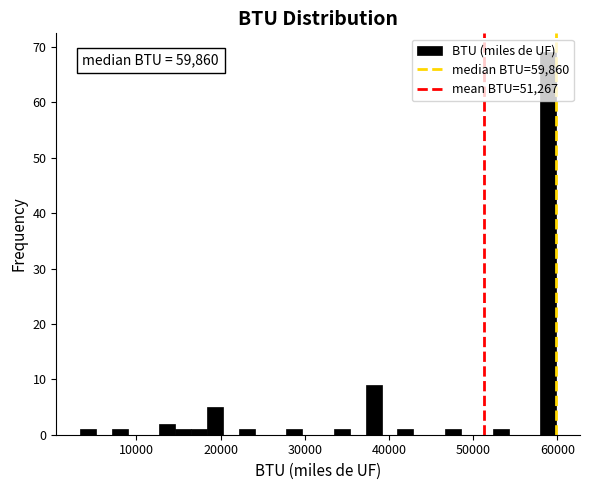

Read against the x-axis, roughly where is the centre of the tallest bar?

59000